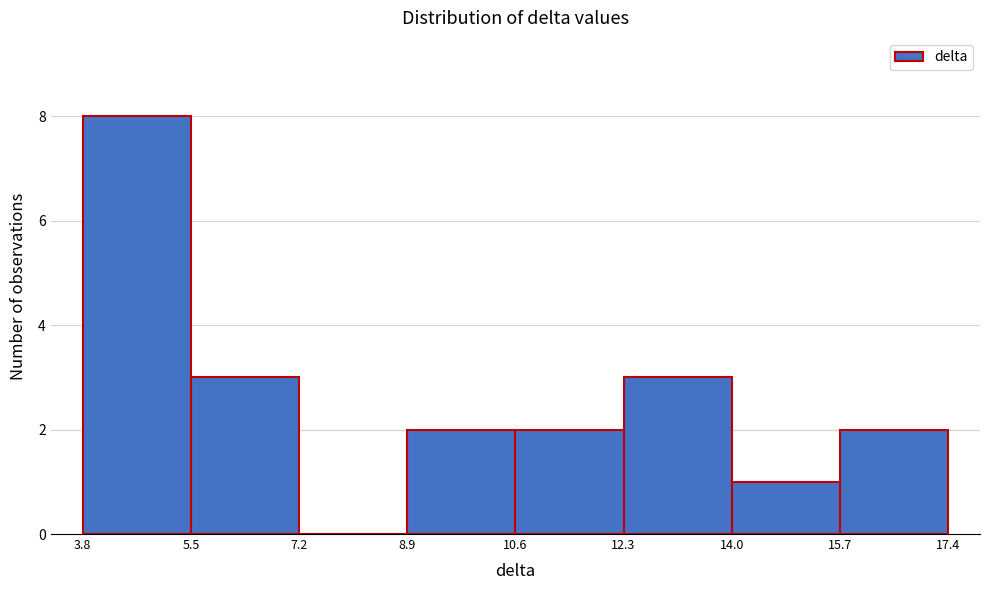

Reading left to right, list every bar in this chart as the range it spans on the x-axis followed by its height. The values are not printed on the chart, so give them approximately, as read against the axis.

3.8 to 5.5: 8
5.5 to 7.2: 3
7.2 to 8.9: 0
8.9 to 10.6: 2
10.6 to 12.3: 2
12.3 to 14.0: 3
14.0 to 15.7: 1
15.7 to 17.4: 2